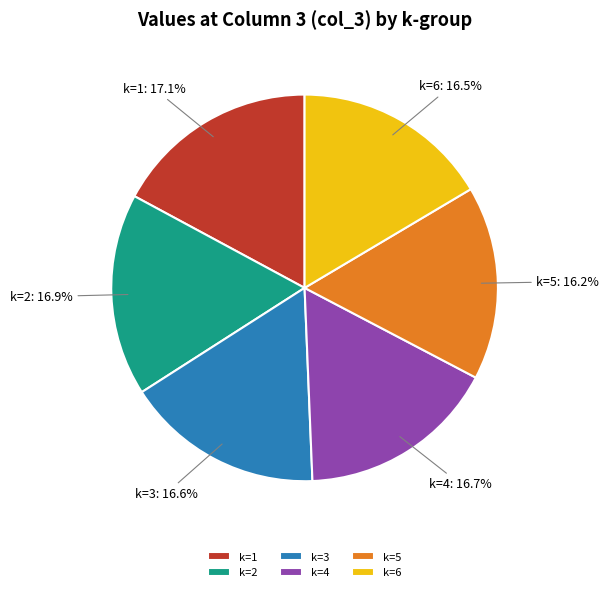

What percentage is the k=3 slice, to the nearest percent?

17%